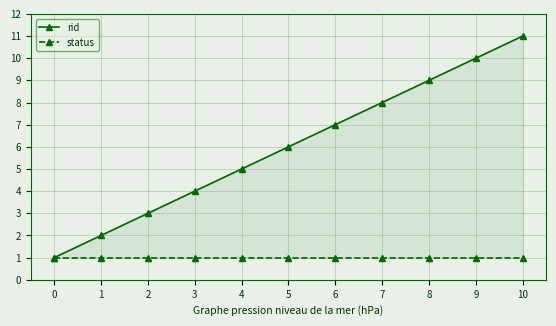

Reading left to right, what are all the values shown in this chart?

rid: 0=1	1=2	2=3	3=4	4=5	5=6	6=7	7=8	8=9	9=10	10=11
status: 0=1	1=1	2=1	3=1	4=1	5=1	6=1	7=1	8=1	9=1	10=1